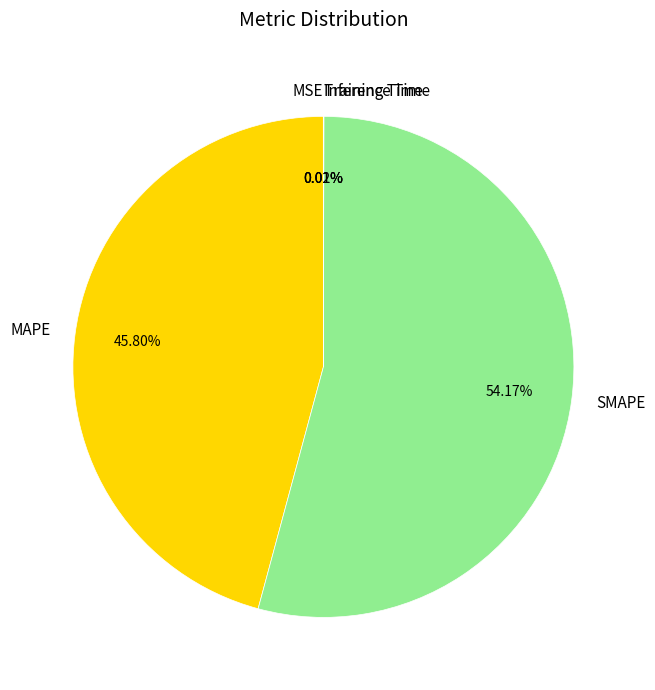

To the nearest percent, what percentage of the pie is MAPE?

46%